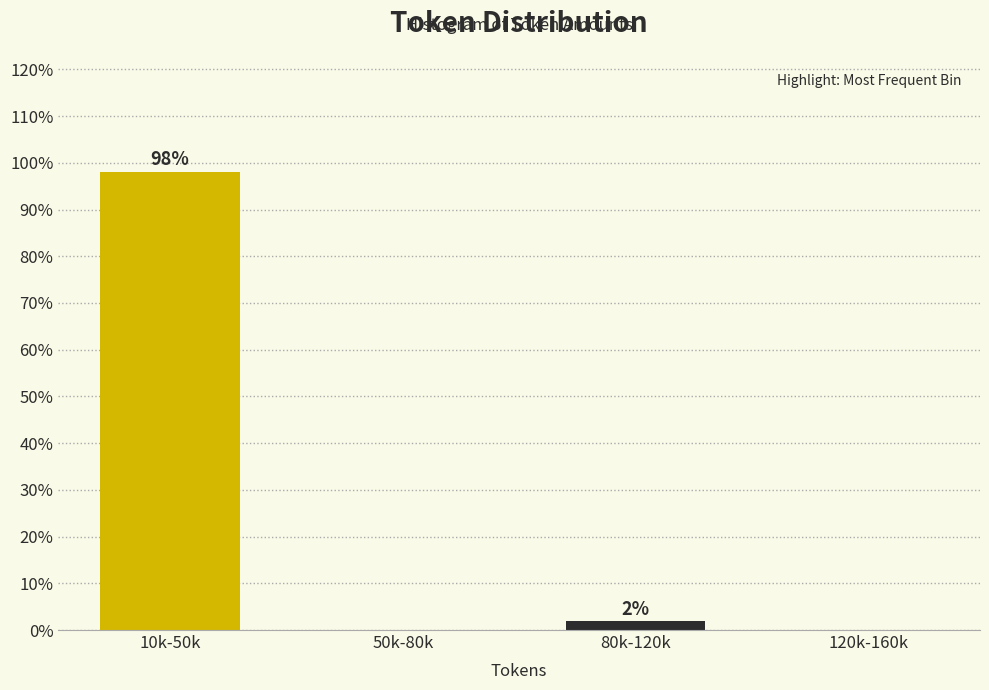

At which label is the value closest to 49?

80k-120k